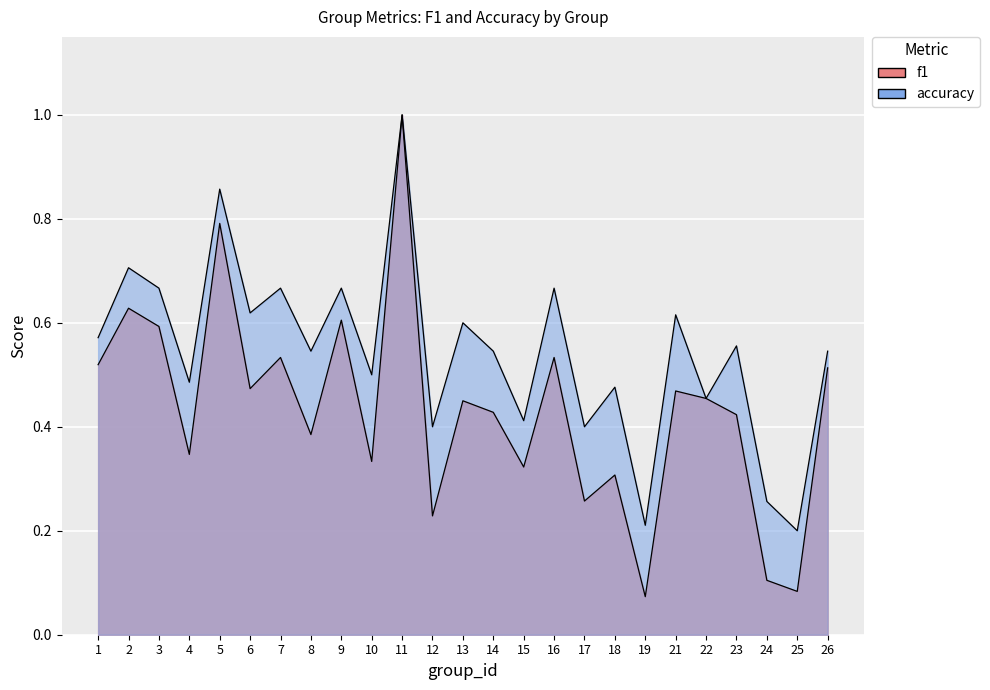

True or false: accuracy has more than 2 interior local peaks.

True